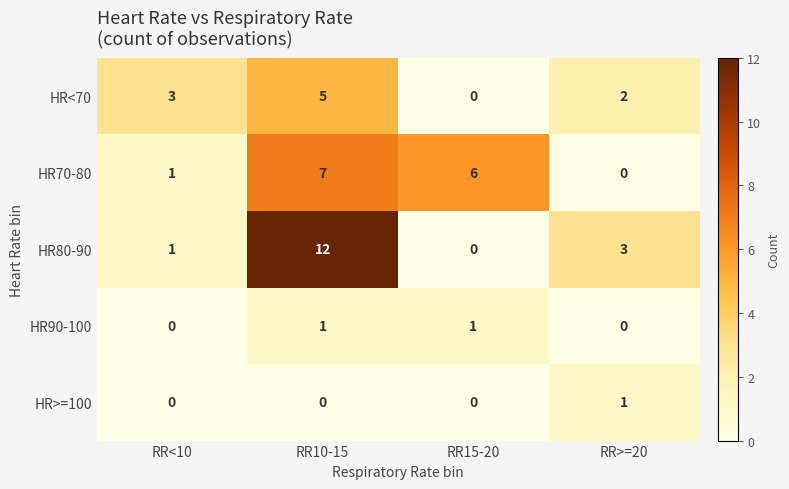

Rank the series at RR10-15 from lowest to highest value.

HR>=100, HR90-100, HR<70, HR70-80, HR80-90